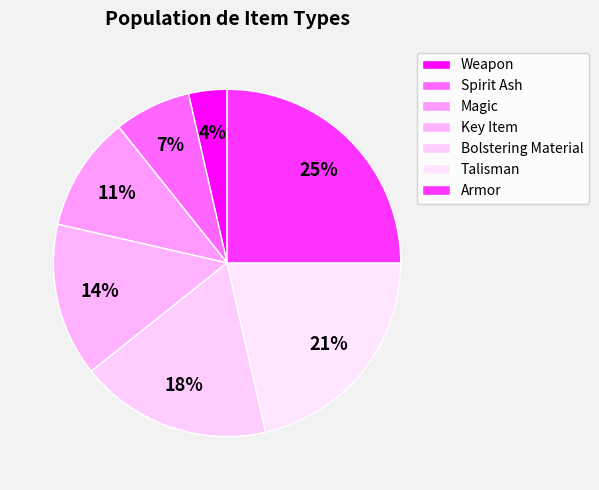

To the nearest percent, what is the difference between the Bolstering Material and Spirit Ash slice percentages?

11%